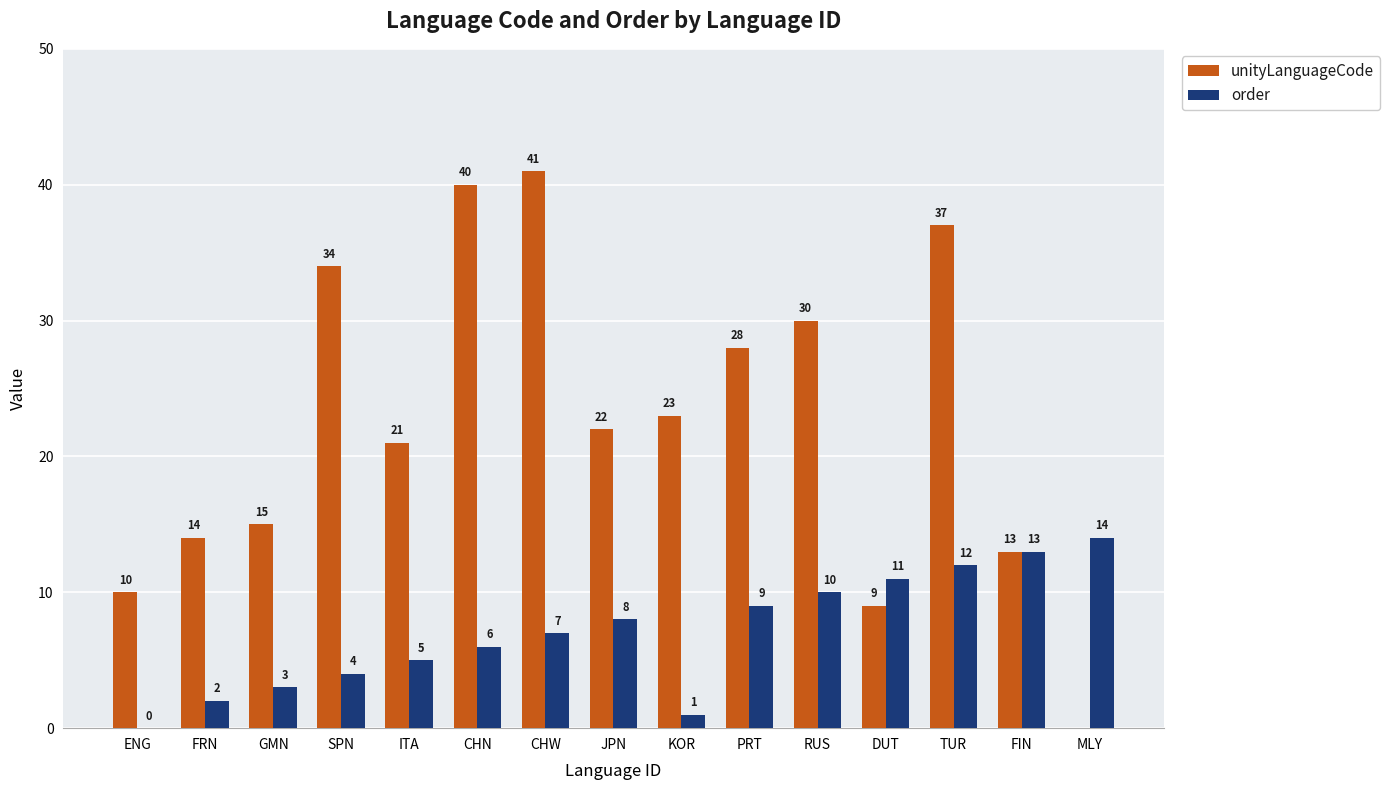

Rank the series by their average value, from lowest to highest.

order, unityLanguageCode